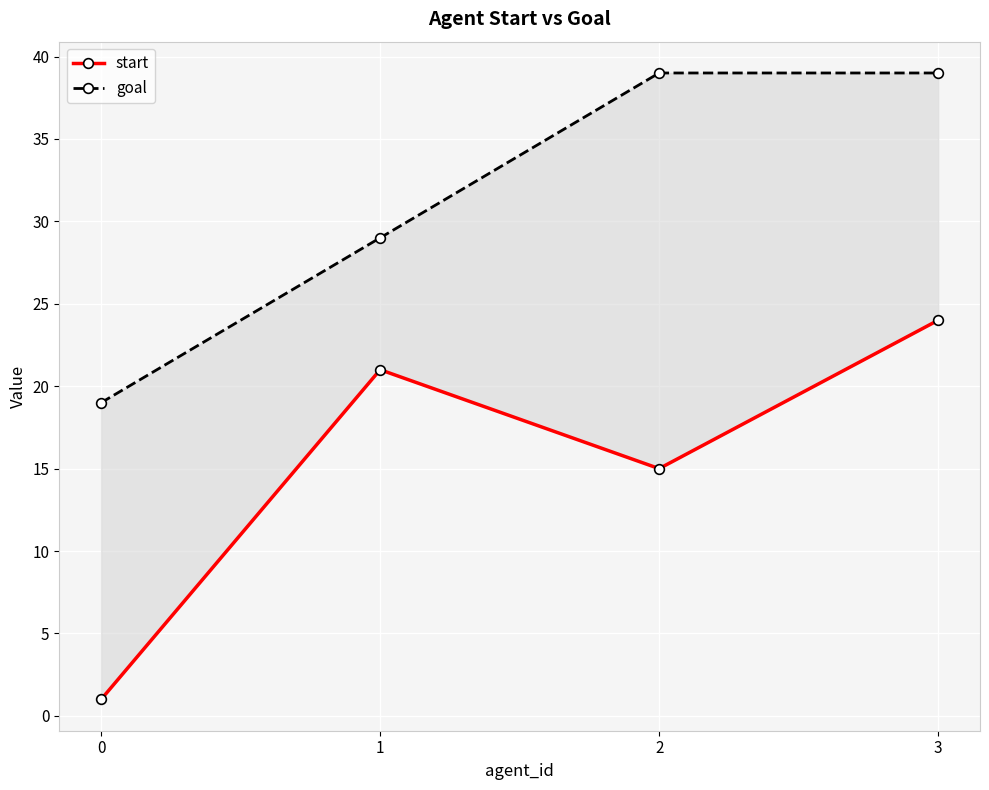

What is the total value across all series at 3?

63